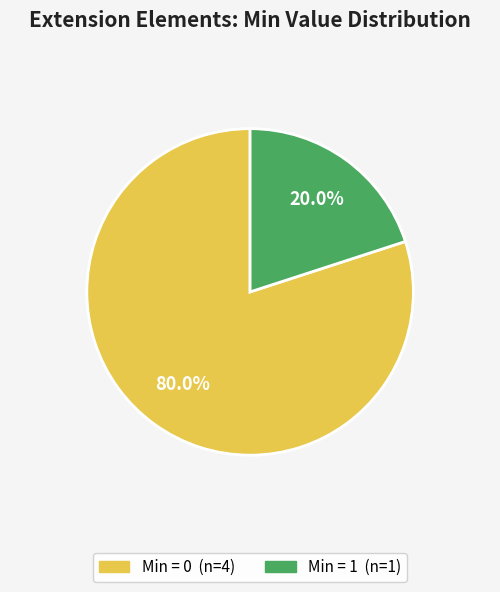

Does any single category account for the majority?

Yes